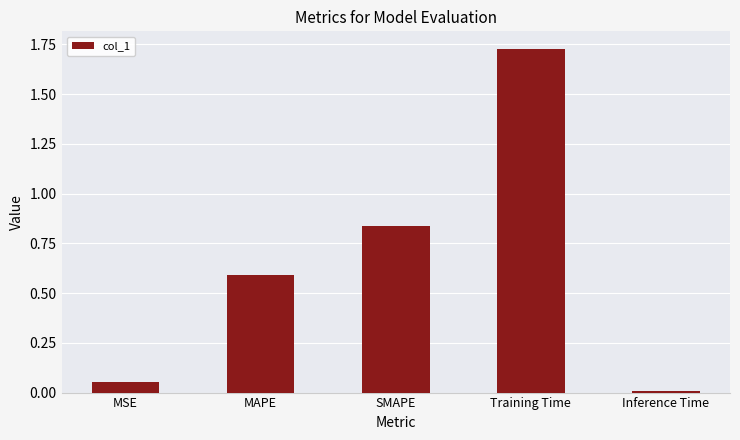

What is the average value?

0.6